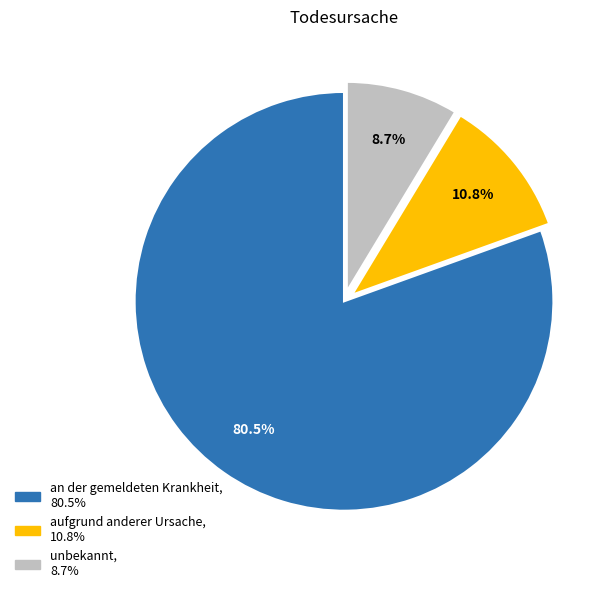

Which category has the biggest portion of the pie?

an der gemeldeten Krankheit